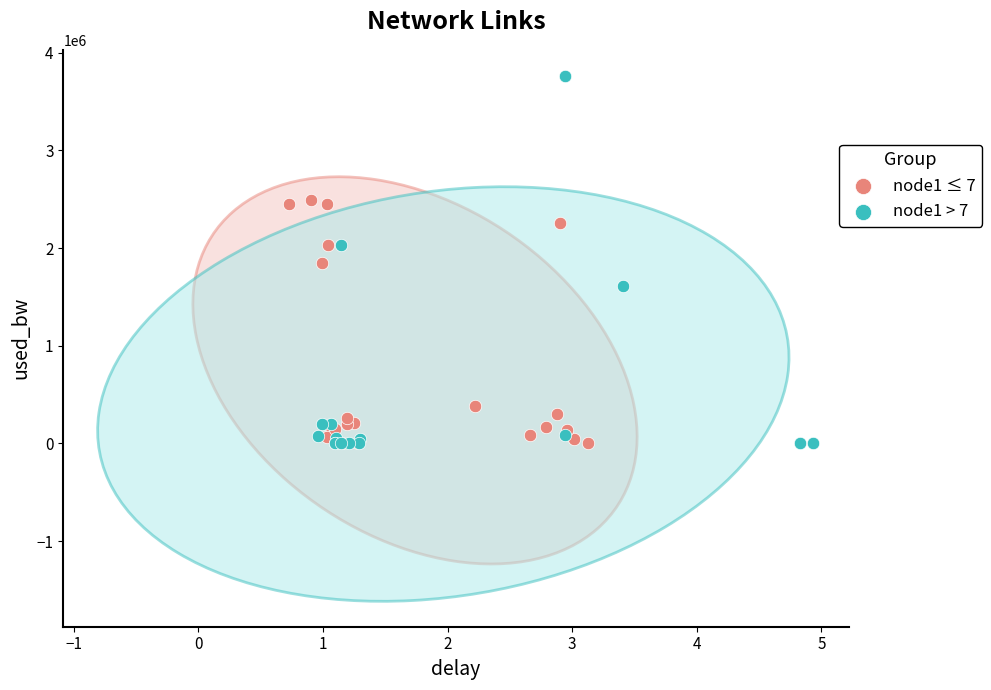

Which series has the largest Y range (max minus min)?

node1 > 7